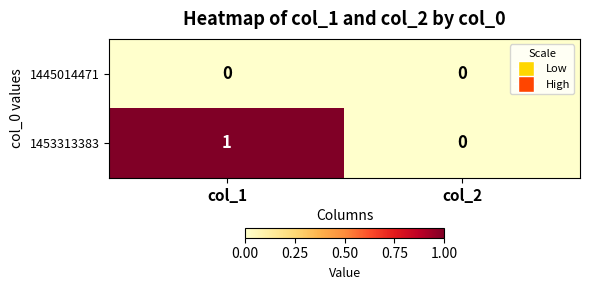

List the series in order of their peak value, highest first.

1453313383, 1445014471